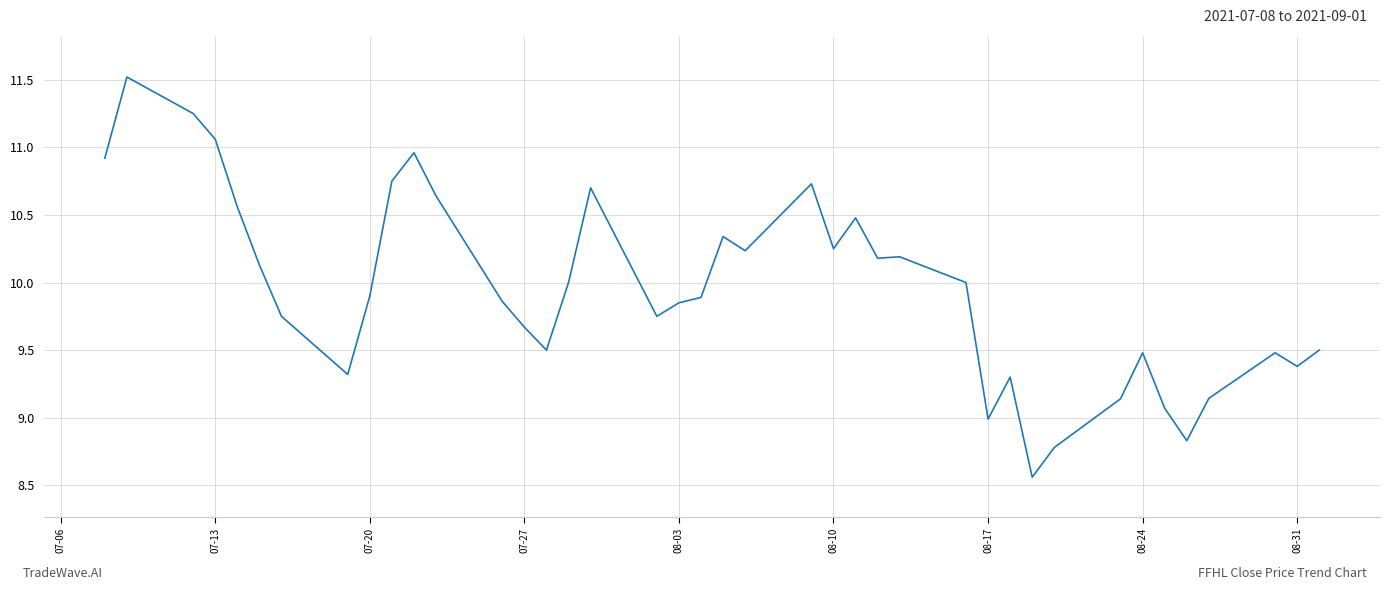

What is the average value?

10.0